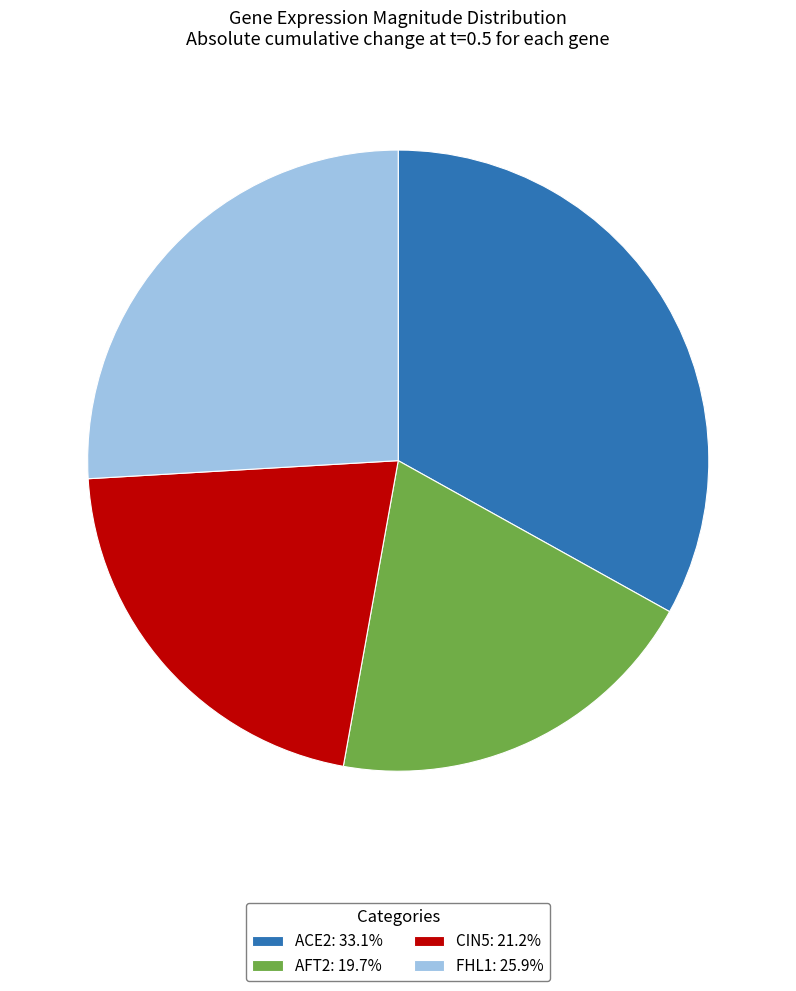

Count the number of slices in the pie.

4